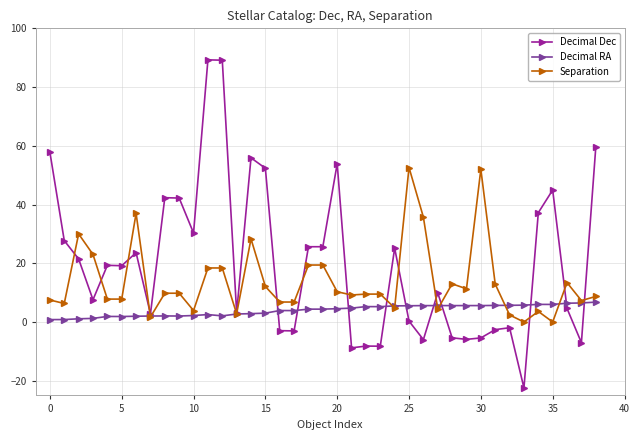

Which series has the largest range (max minus min)?

Decimal Dec